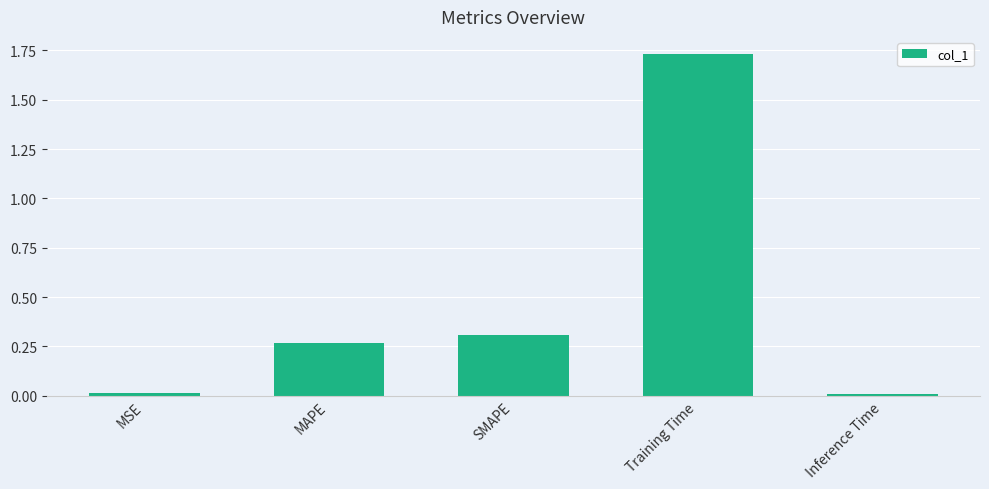

What position from the right is MAPE?

4